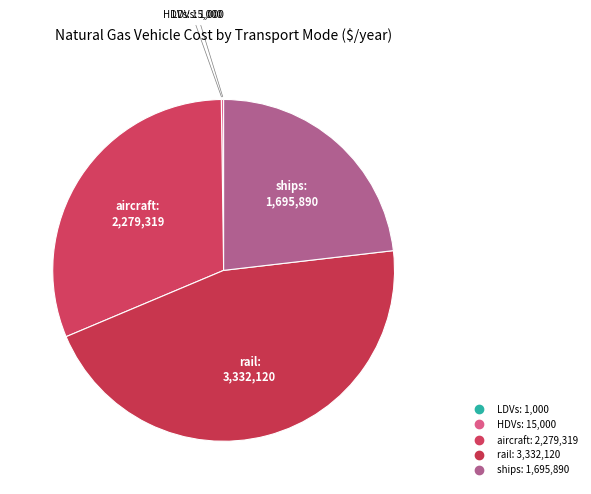

How many segments does this pie chart have?

5